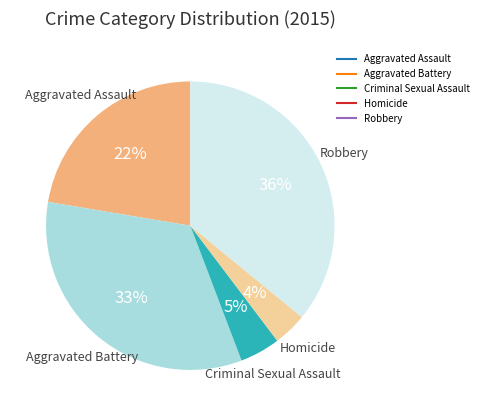

How many segments does this pie chart have?

5